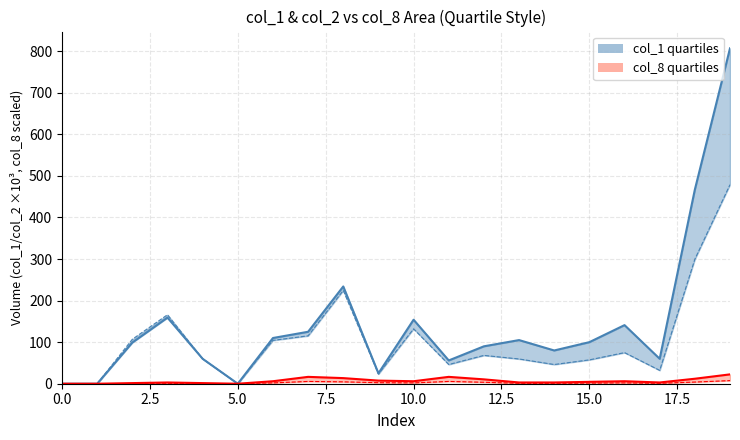

What is the average value of the col_8 series?

6.8